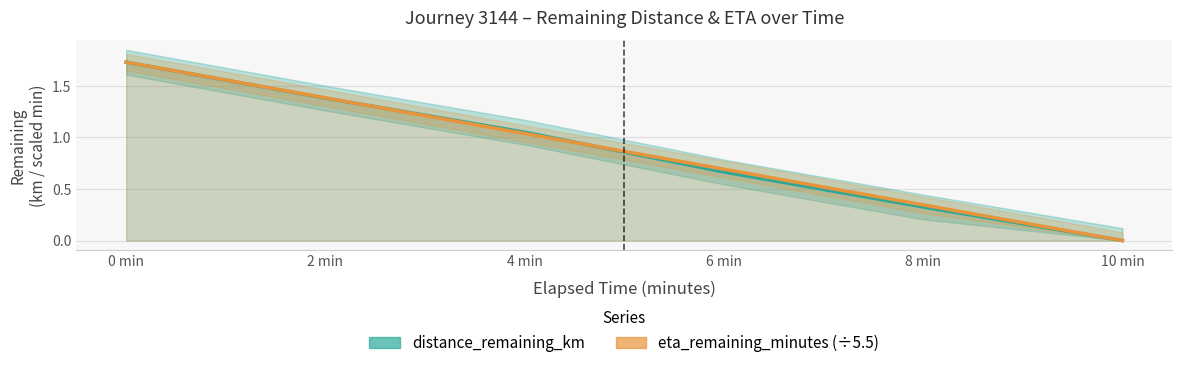

What is the difference between the maximum and minimum values in the distance_remaining_km series?

1.7